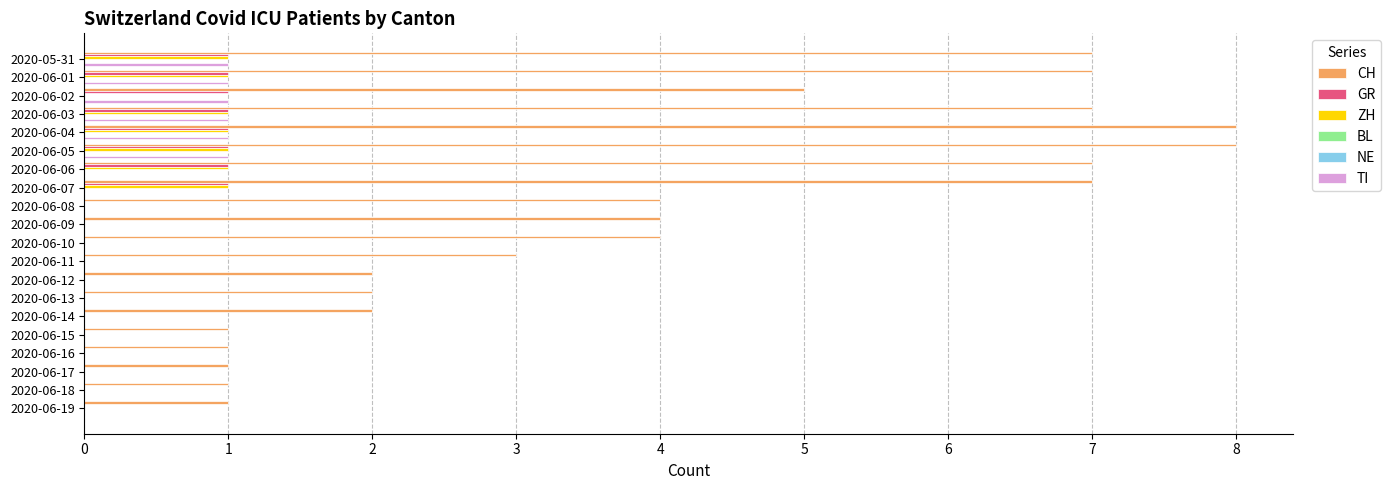

What is the sum of all ZH values?

7.0